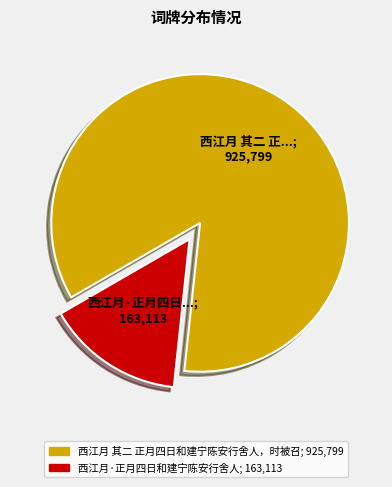

Is the sum of 西江月 其二 正月四日和建宁陈安行舍人，时被召 and 西江月·正月四日和建宁陈安行舍人 greater than half?

Yes